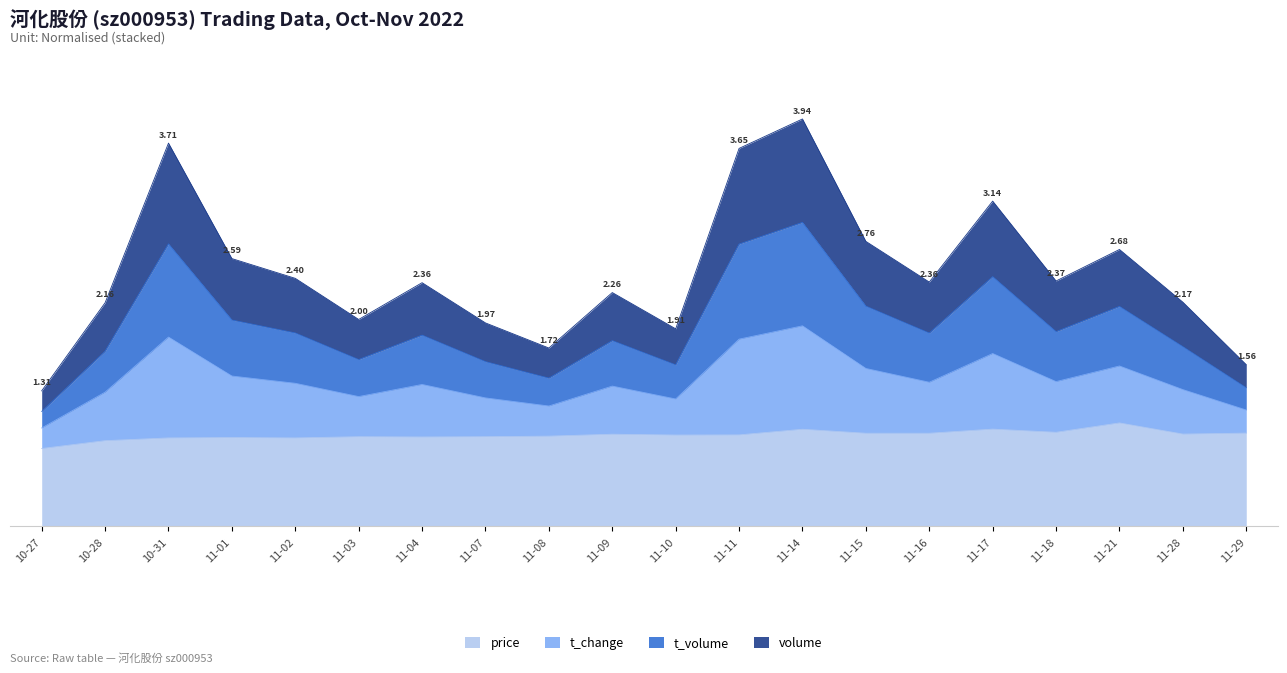

True or false: price and t_volume intersect in this chart.

False